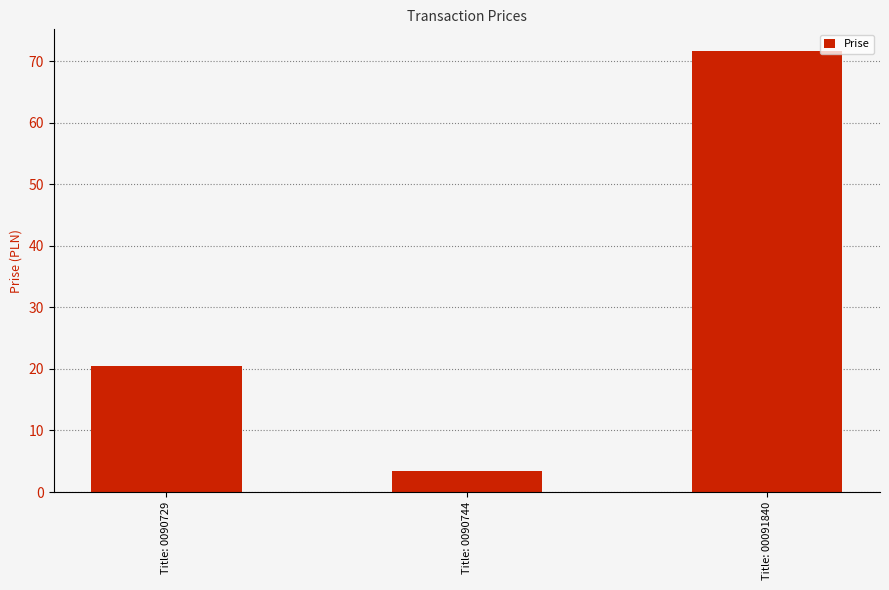

The chart shows a value of 10.1 at Title: 0090729. True or false?

False